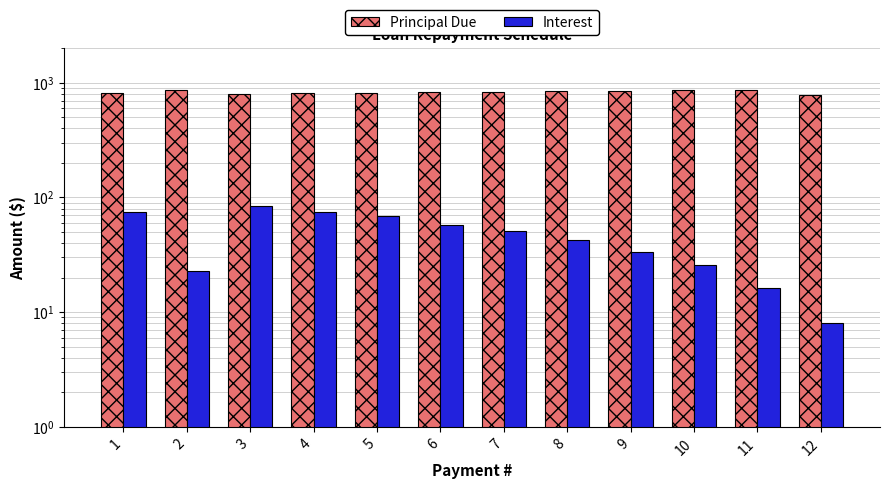

Rank the categories by Interest value from lowest to highest.

12, 11, 2, 10, 9, 8, 7, 6, 5, 1, 4, 3